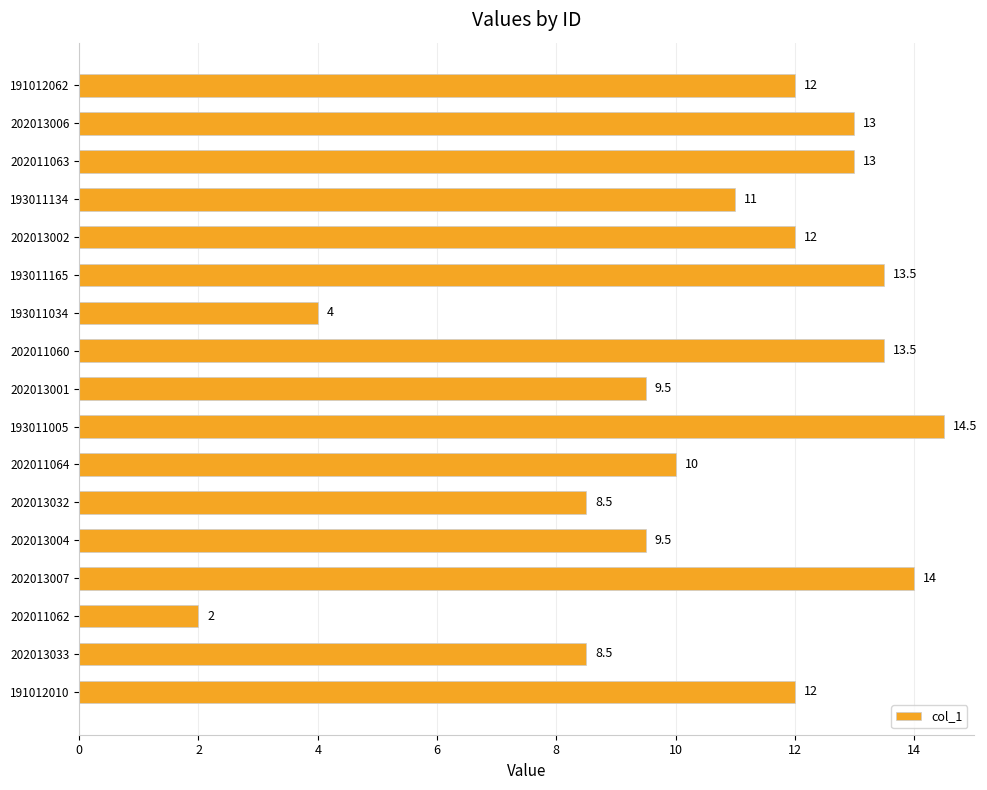

Count the number of categories in the chart.

17